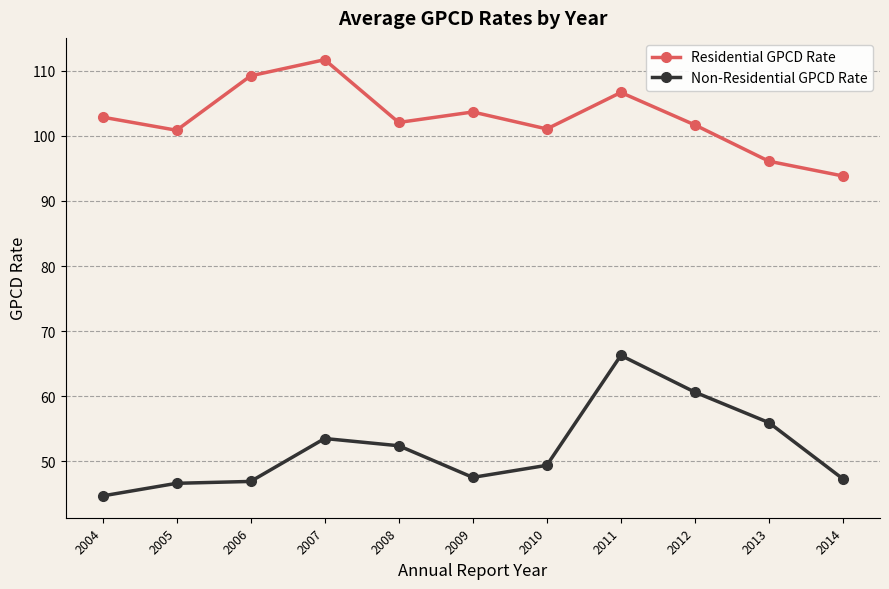

At which label does Residential GPCD Rate reach its peak?

2007